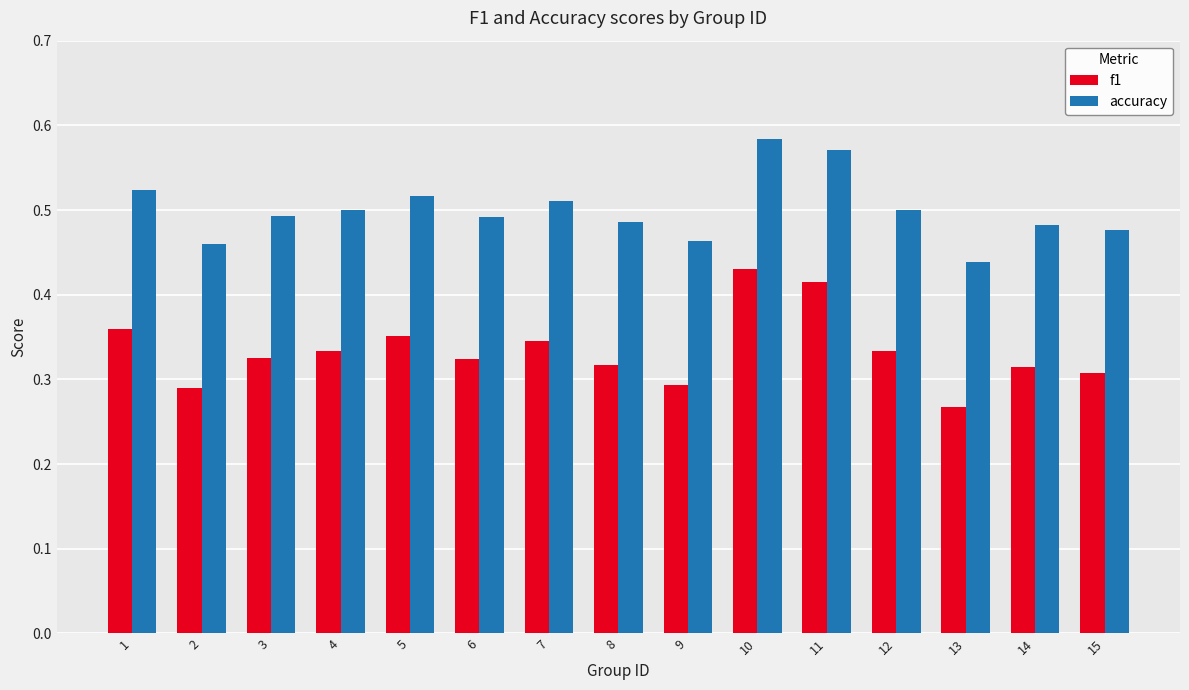

Rank the series at 6 from highest to lowest value.

accuracy, f1